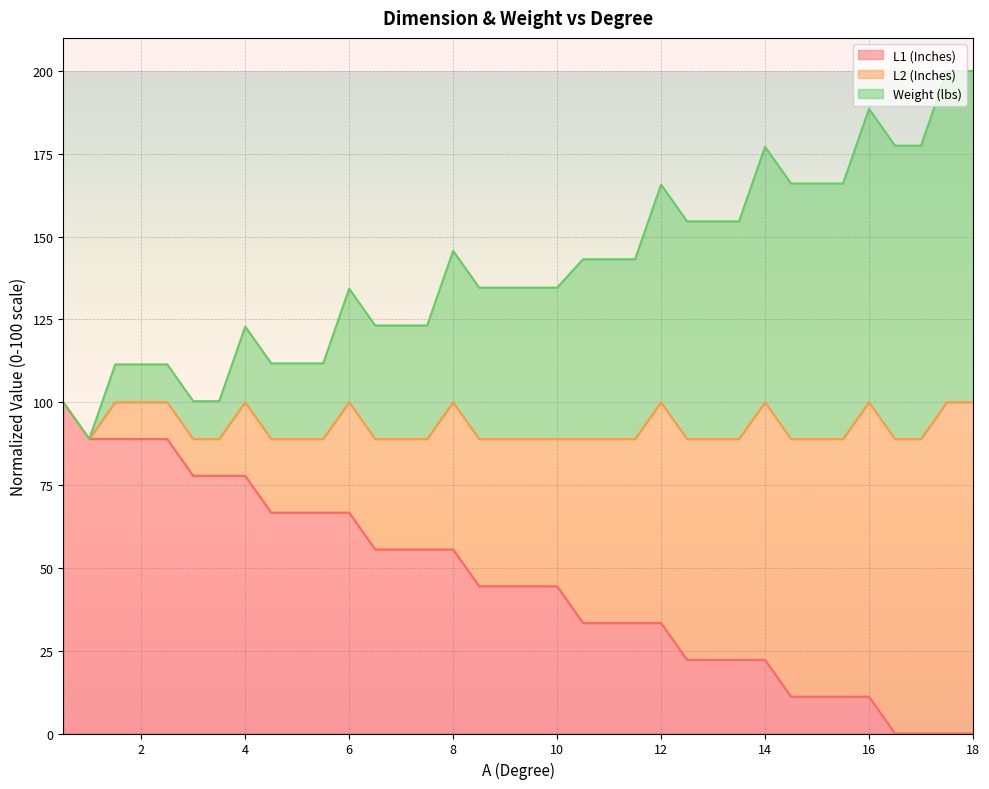

What is the label of the 16th point from the left?

8.0